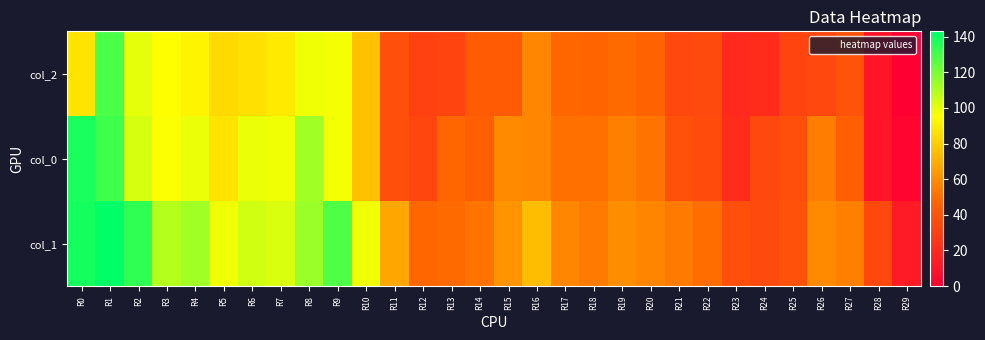

Which has a higher value, R15 or R10?

R10